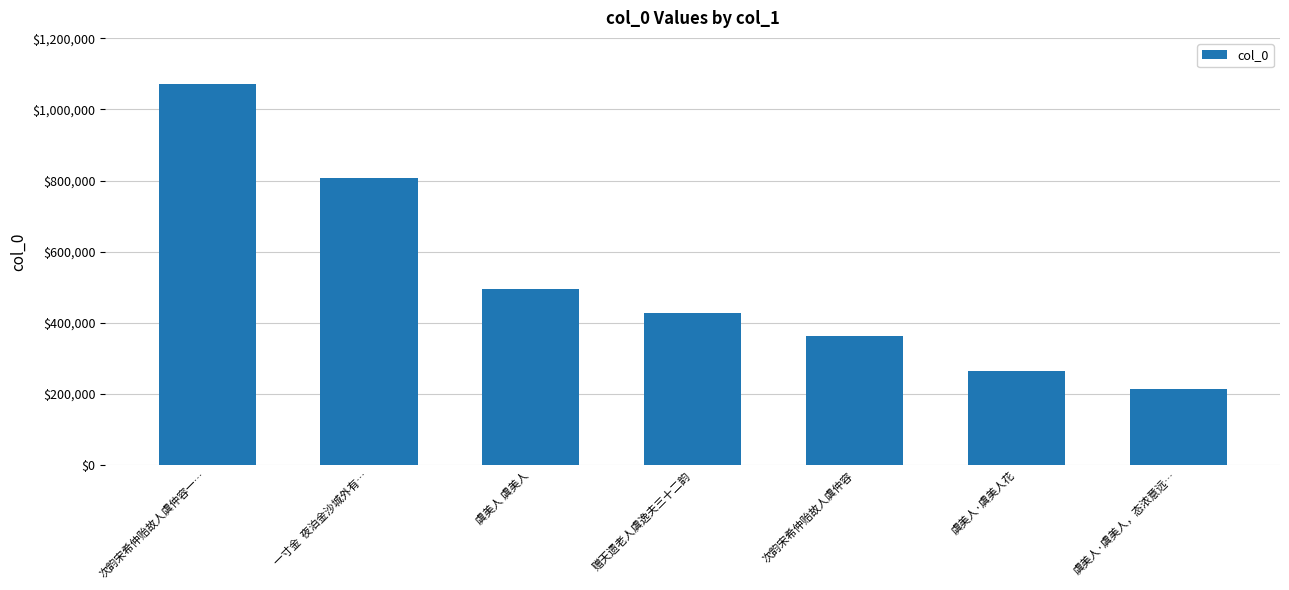

At which category does the chart reach its peak across all series?

次韵宋希仲贻故人虞仲容一…